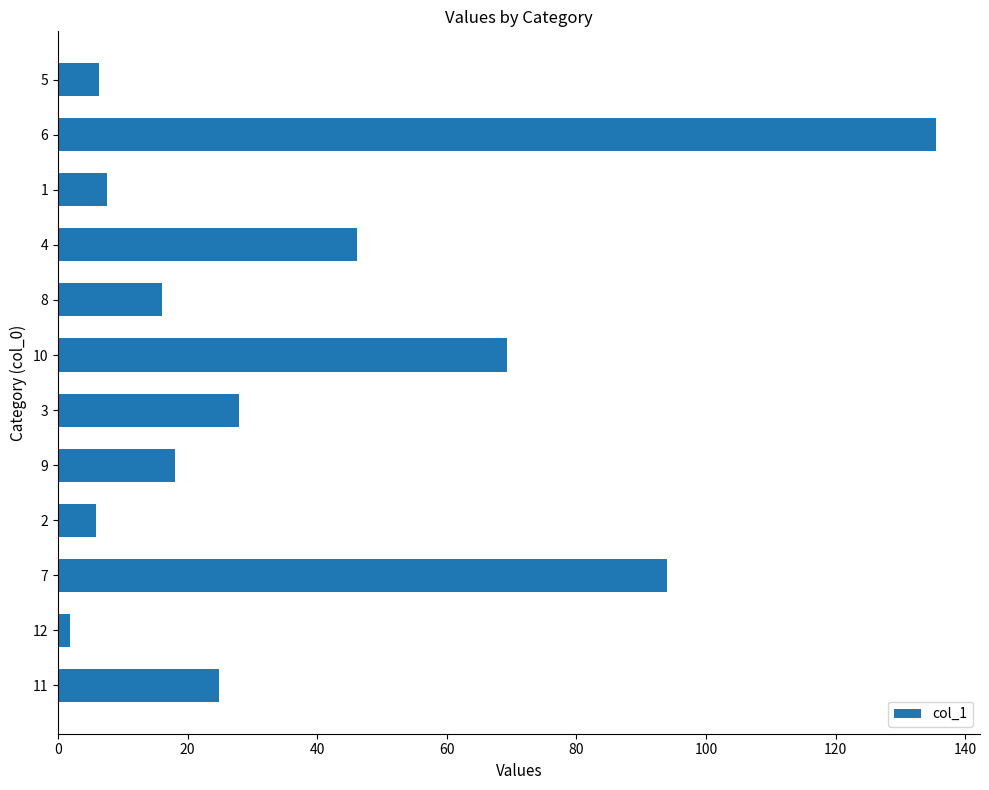

The value at 3 is 19.3. True or false?

False